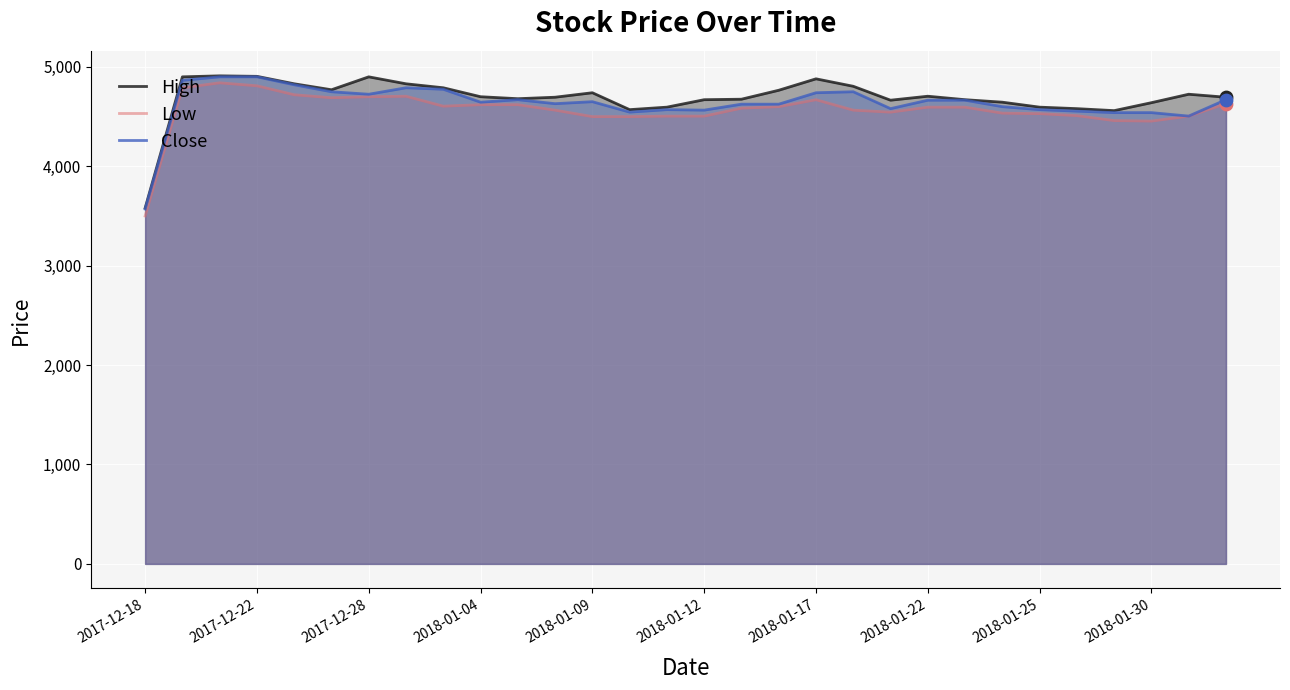

Is the value of Low at 22 greater than the value of Close at 13?

Yes